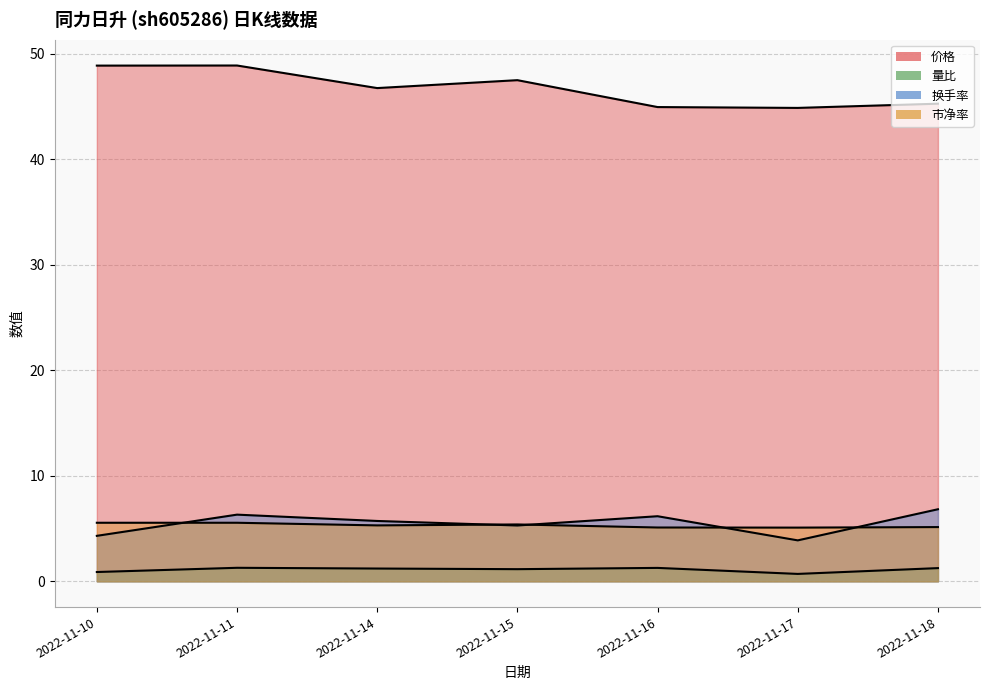

How many lines are shown in the chart?

4